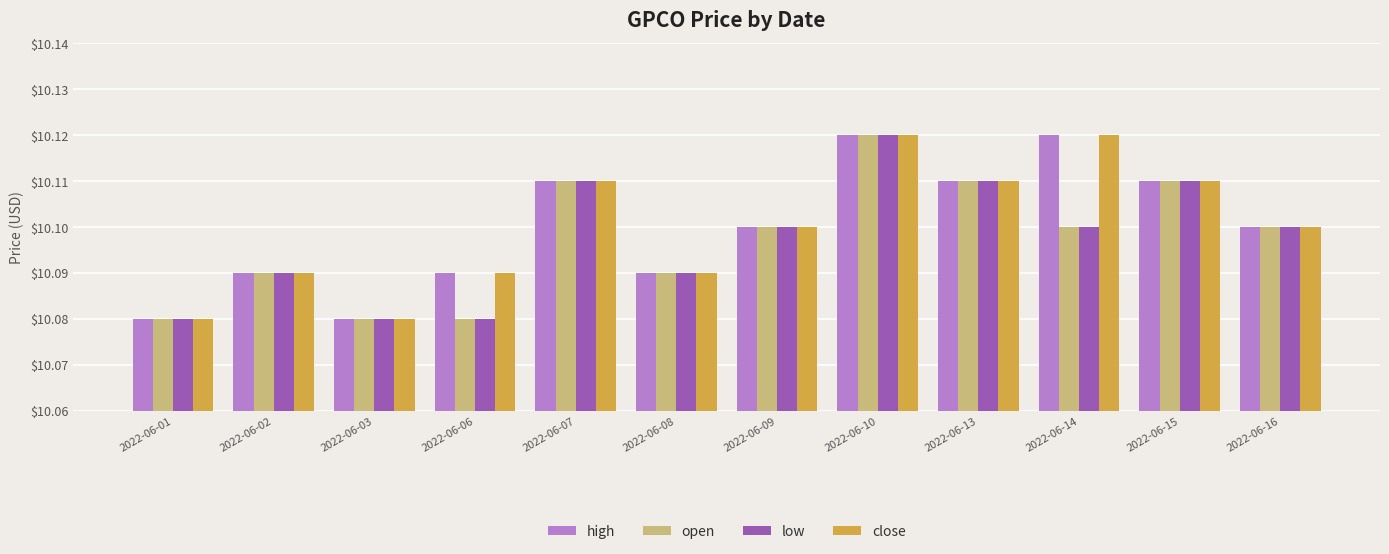

The close series shows 10.1 at 2022-06-07. True or false?

True